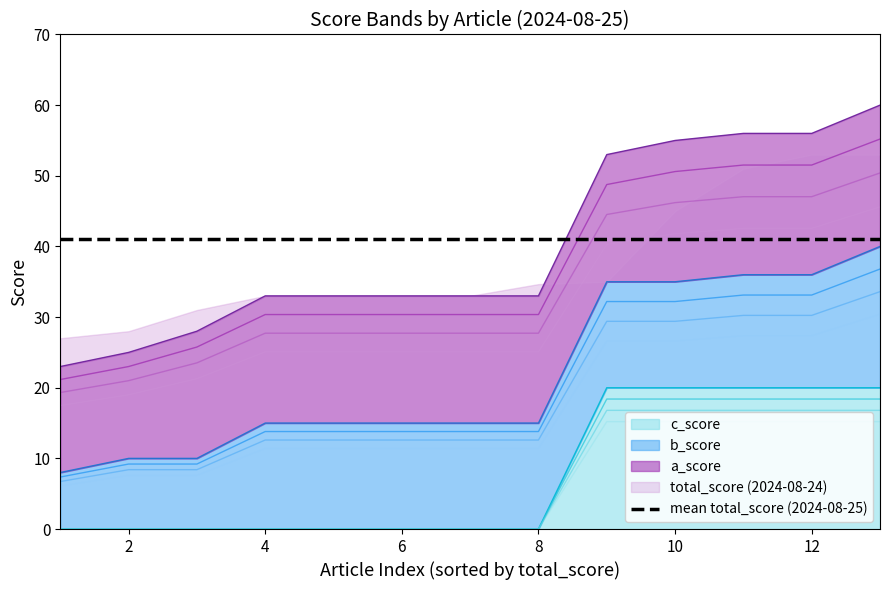

Count the number of data series in this chart.

4